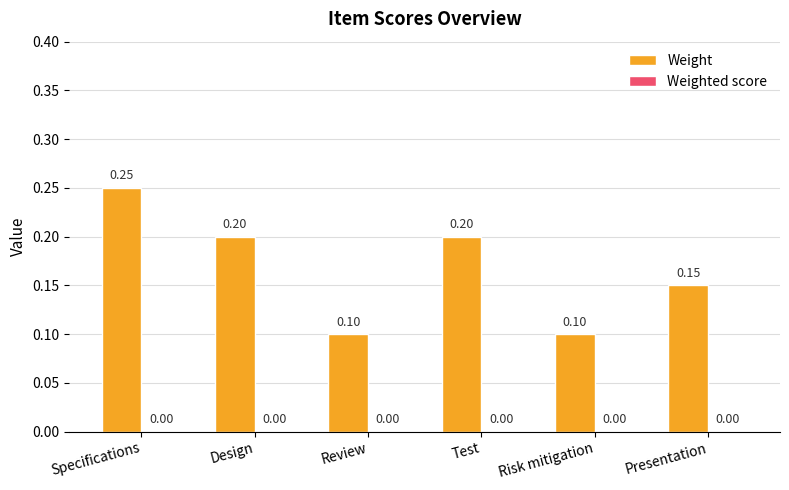

What is the label of the 4th bar from the right?

Review